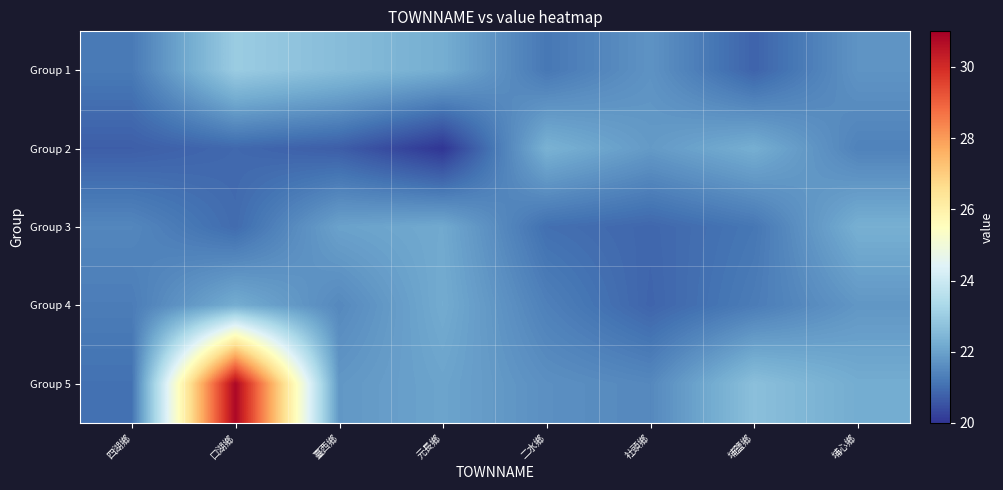

At which category is the sum across all series the highest?

口湖鄉